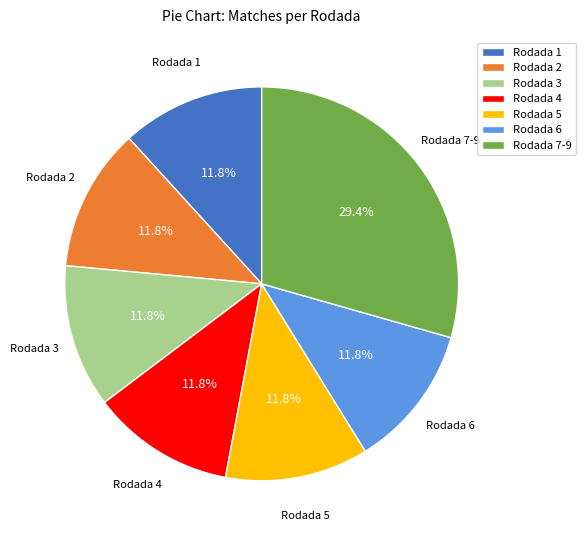

Is Rodada 1 the majority of the pie?

No